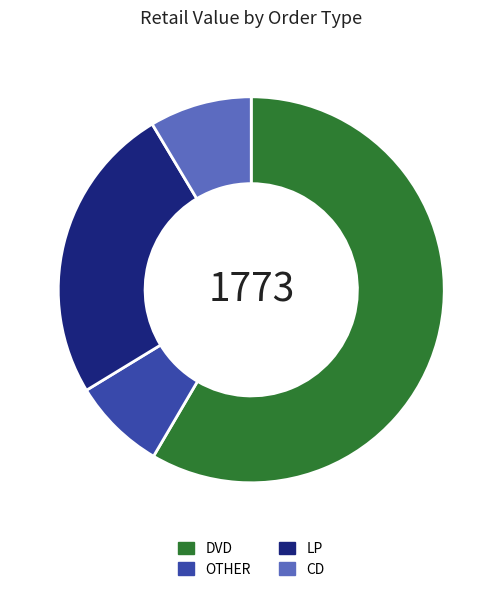

Rank the categories by value from lowest to highest.

OTHER, CD, LP, DVD